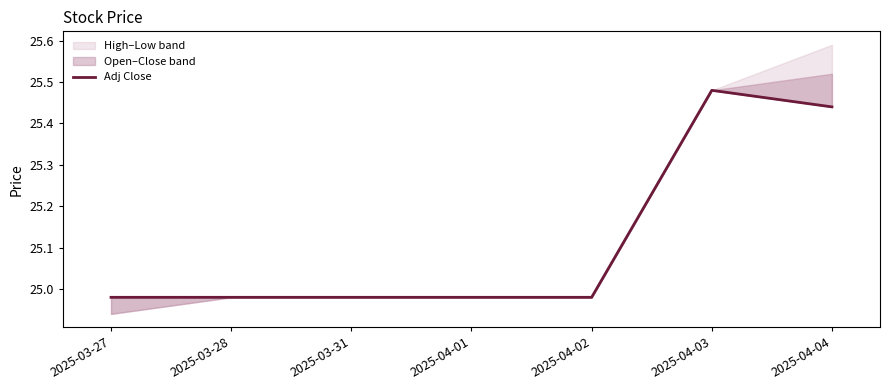

Which label corresponds to the largest value in the chart?

2025-04-03